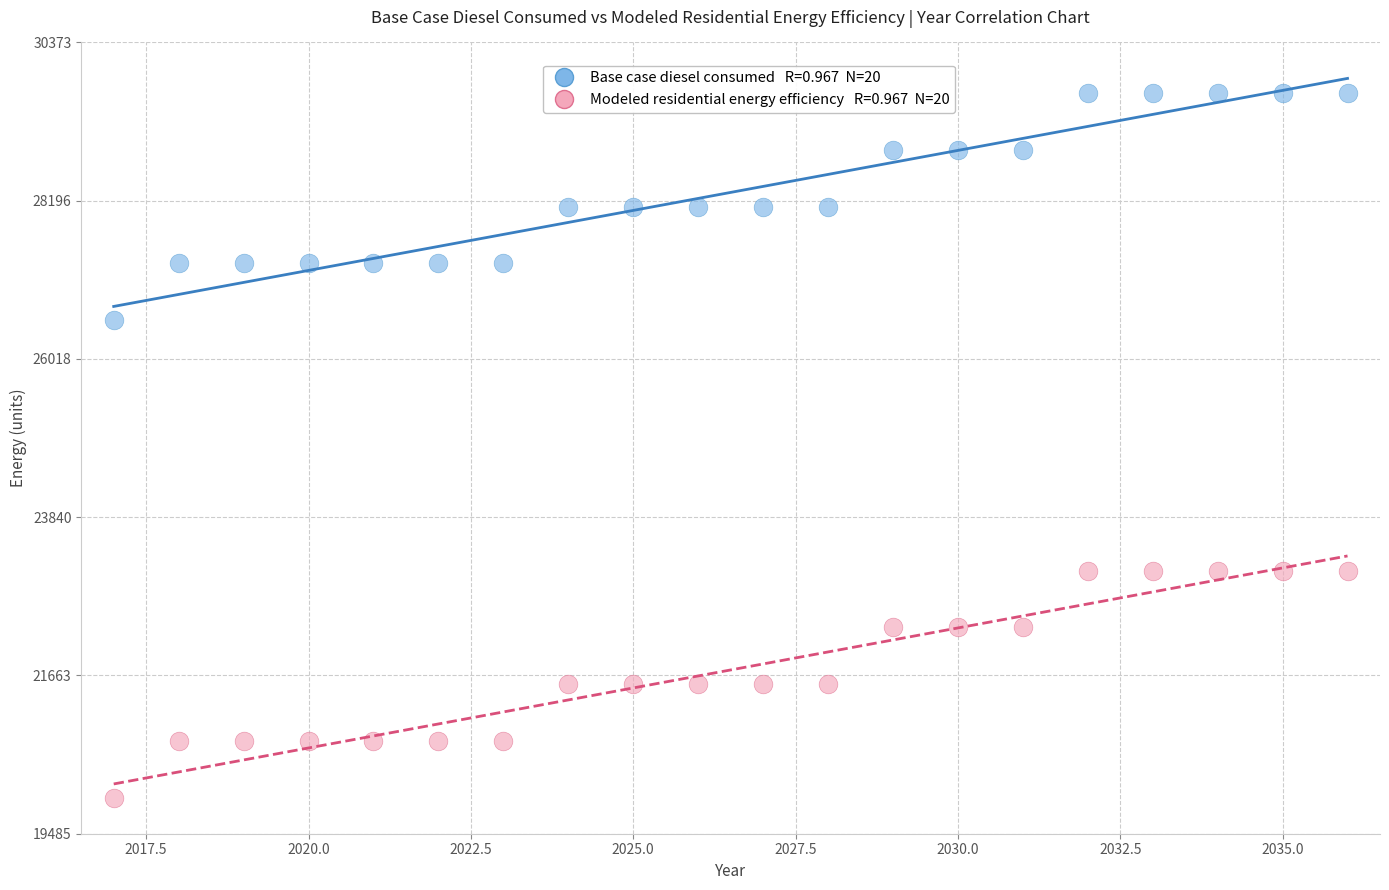

Across all data points, what is the range of X values (max minus min)?

19.0